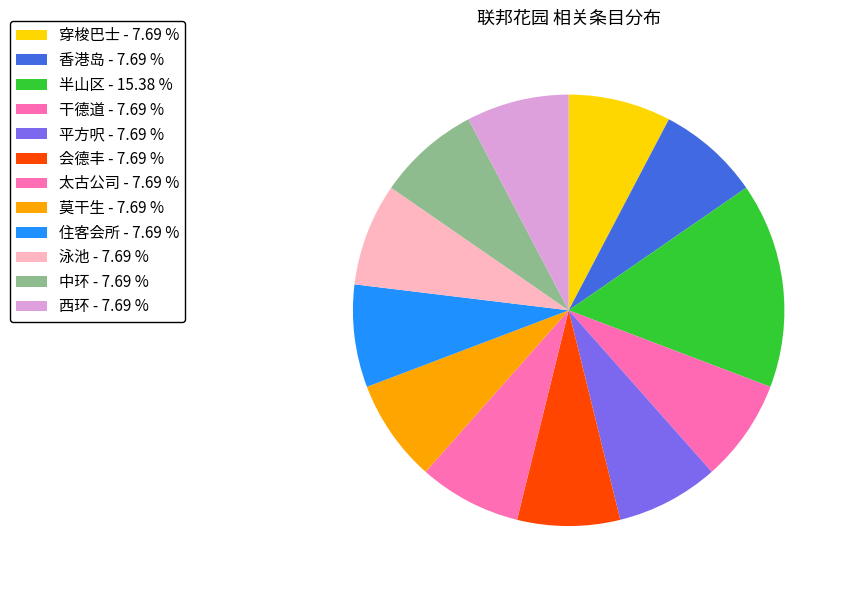

Which slice is the smallest?

穿梭巴士